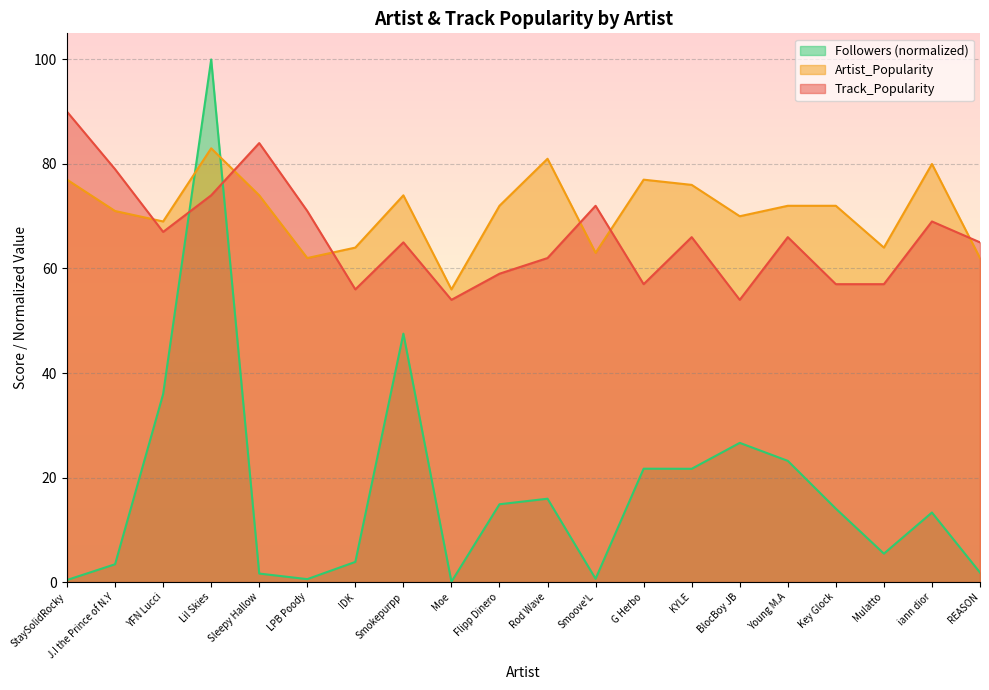

What is the label of the 20th point from the left?

REASON